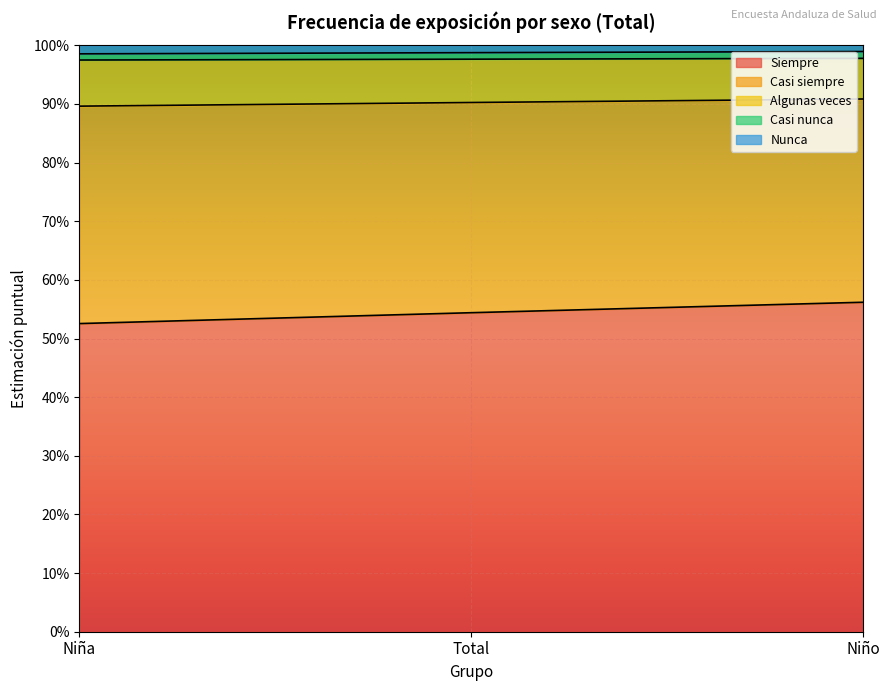

Where is Casi siempre nearest to the value 0?

Niña